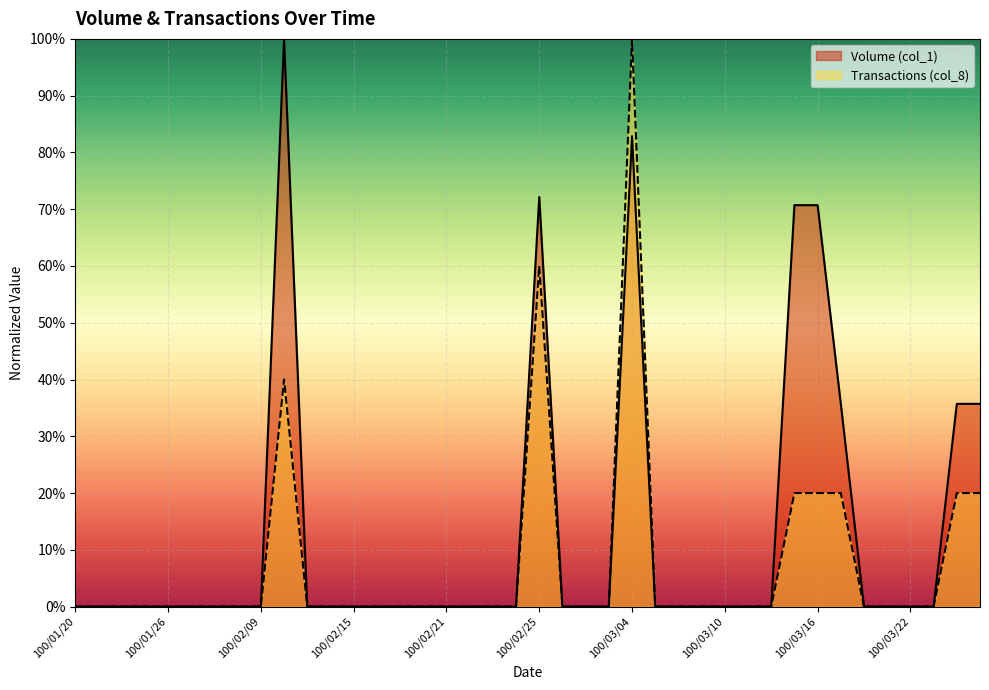

How many interior local peaks does the Volume (col_1) series have?

3